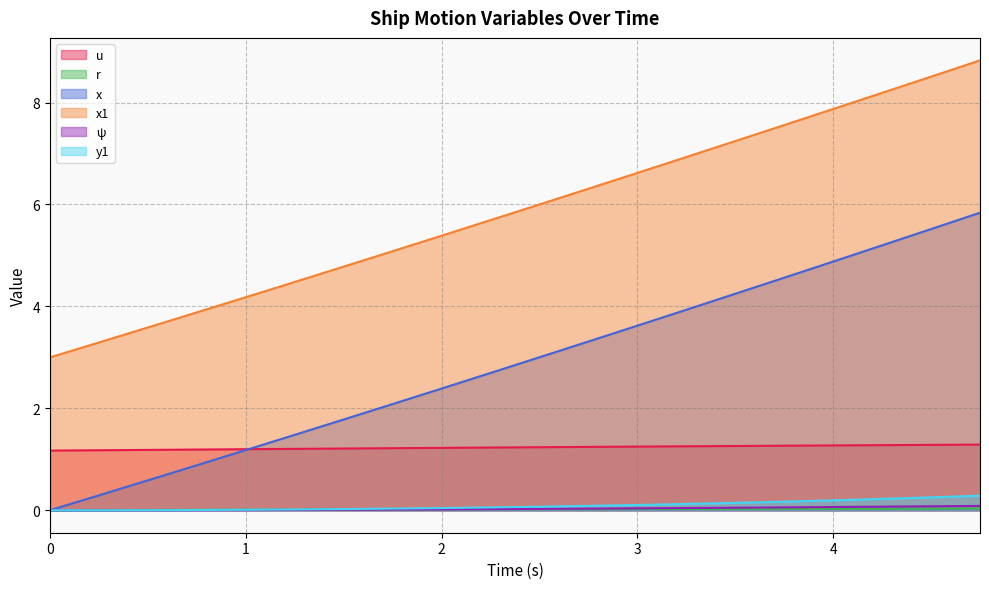

How many lines are shown in the chart?

6